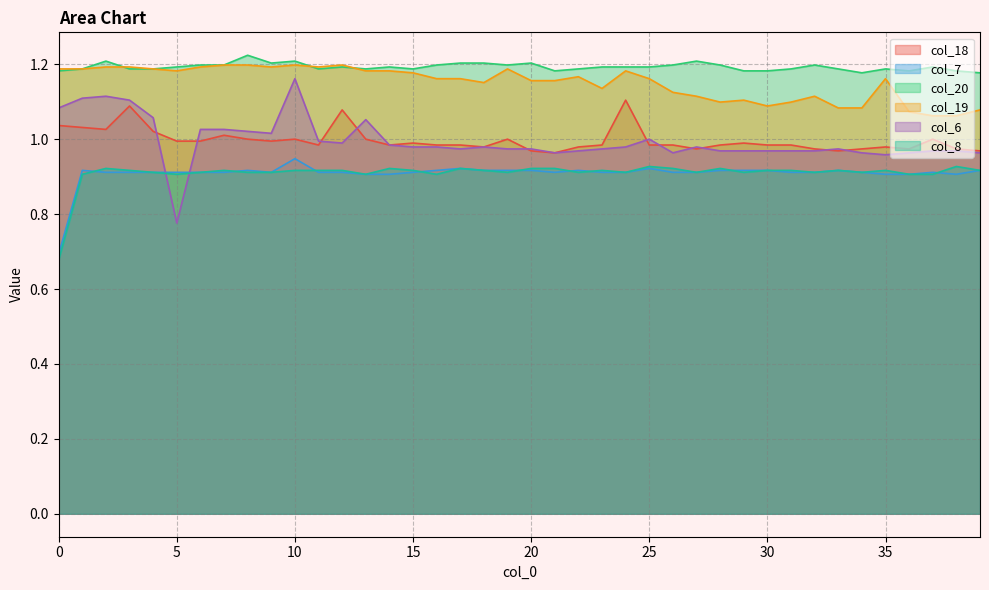

At which category does the chart reach its peak across all series?

8